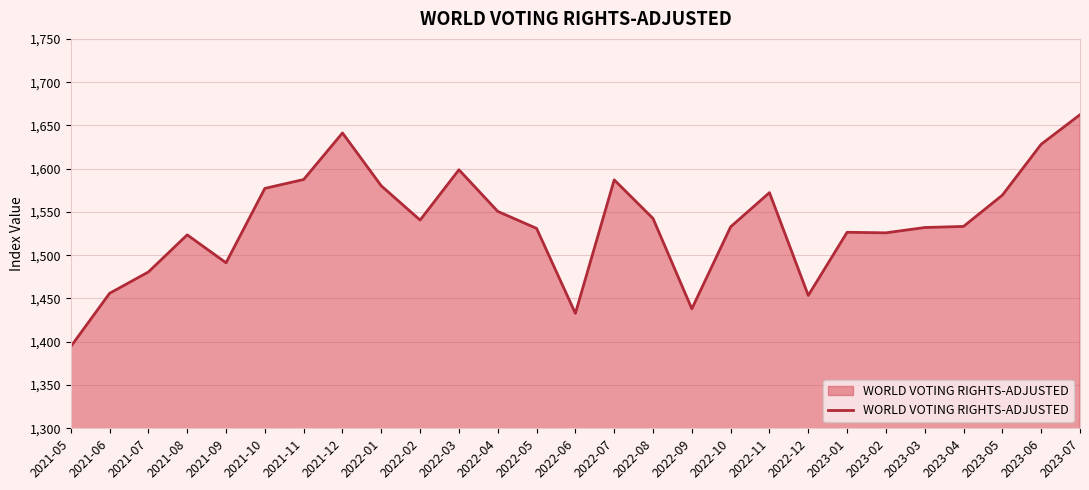

How many categories are shown in the chart?

27